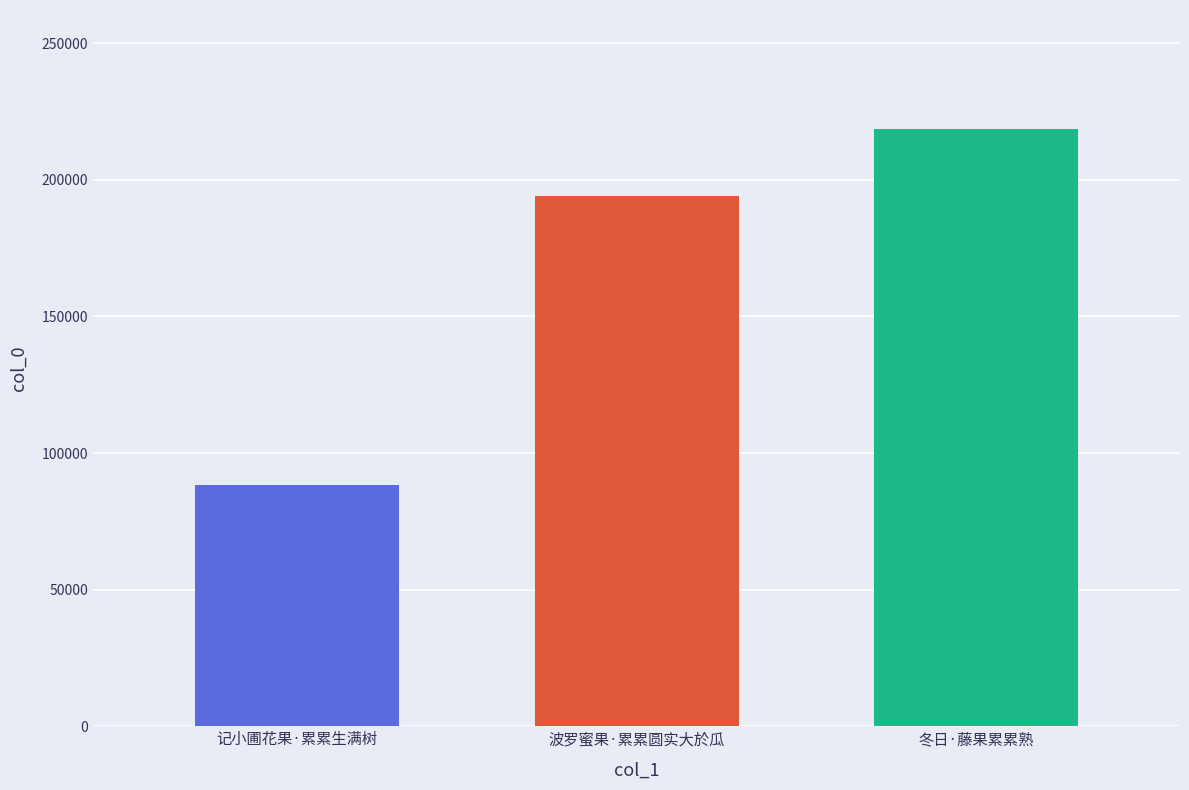

How many data points are less than 193909?

1